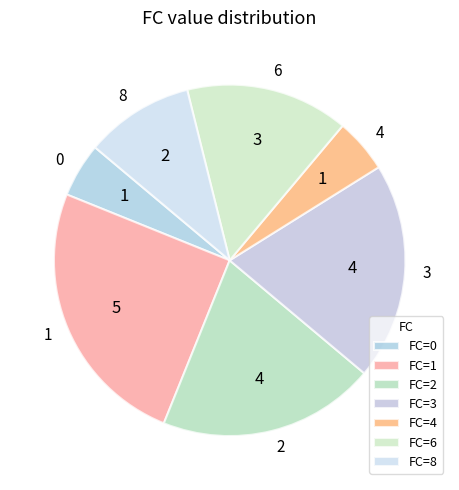

Is there any slice that represents more than half of the pie?

No